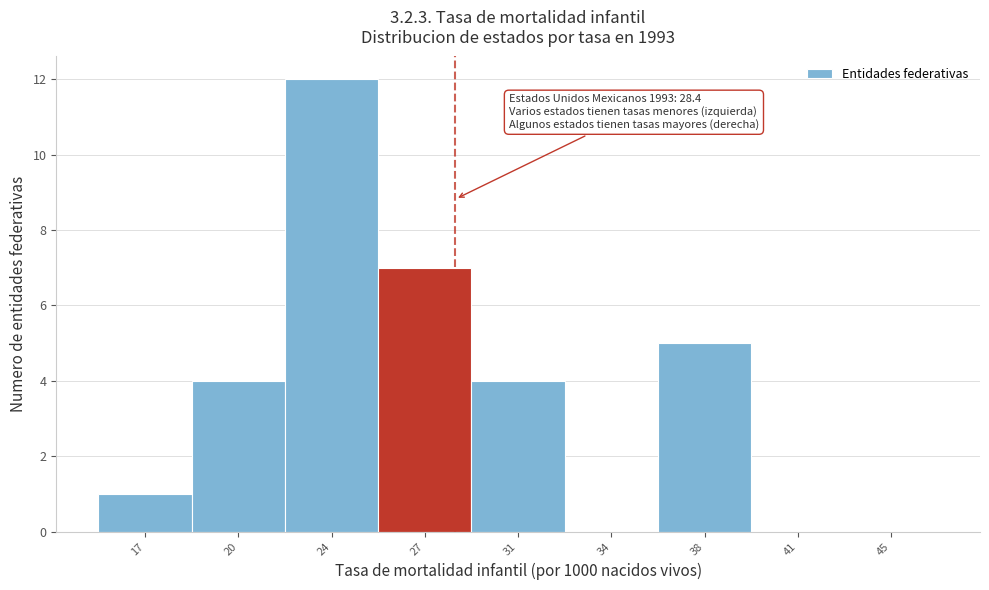

Which range on the x-axis has the tallest bar?

22.0 to 25.5